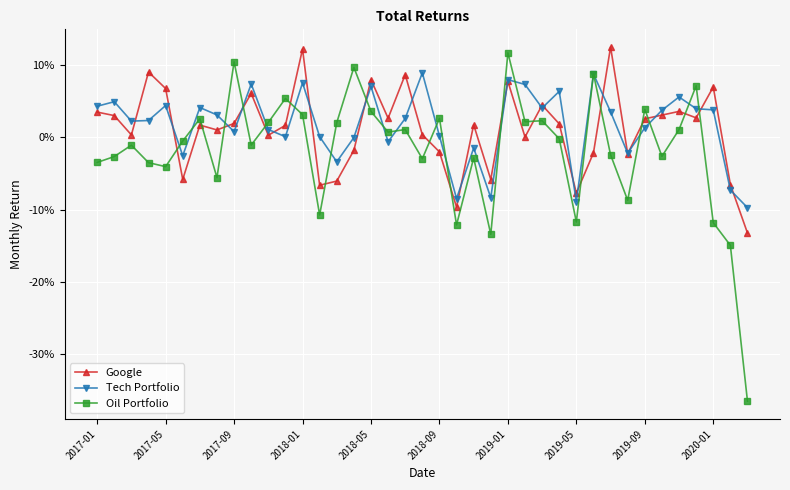

What is the sum of all Tech Portfolio values?

0.6